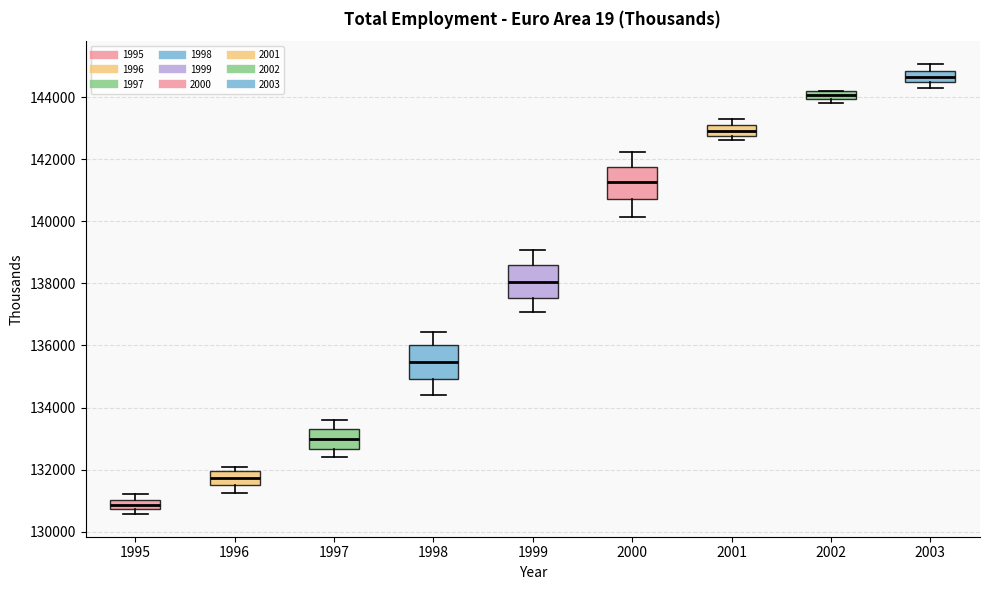

Which box's median line is the lowest?

1995